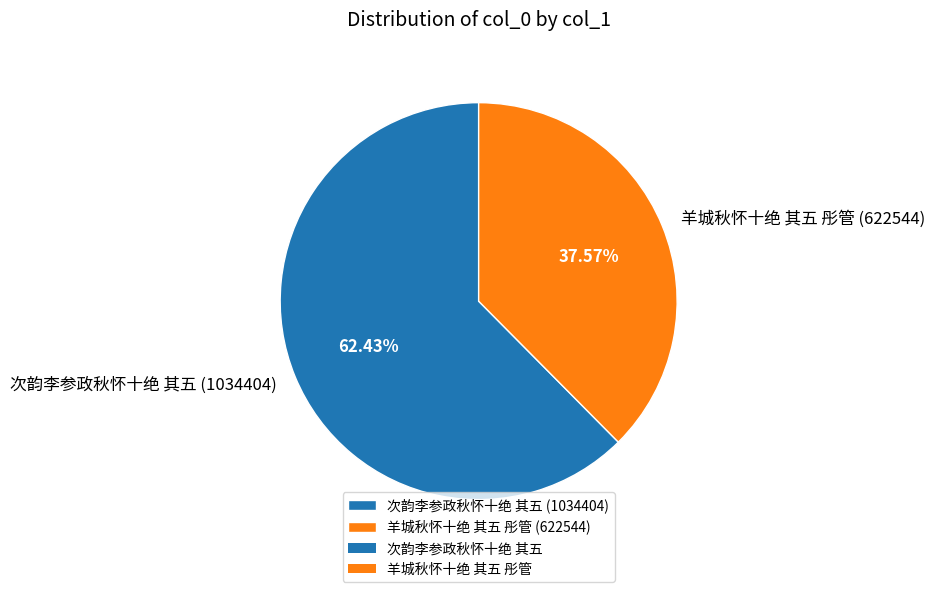

Which category has the smallest portion of the pie?

羊城秋怀十绝 其五 彤管